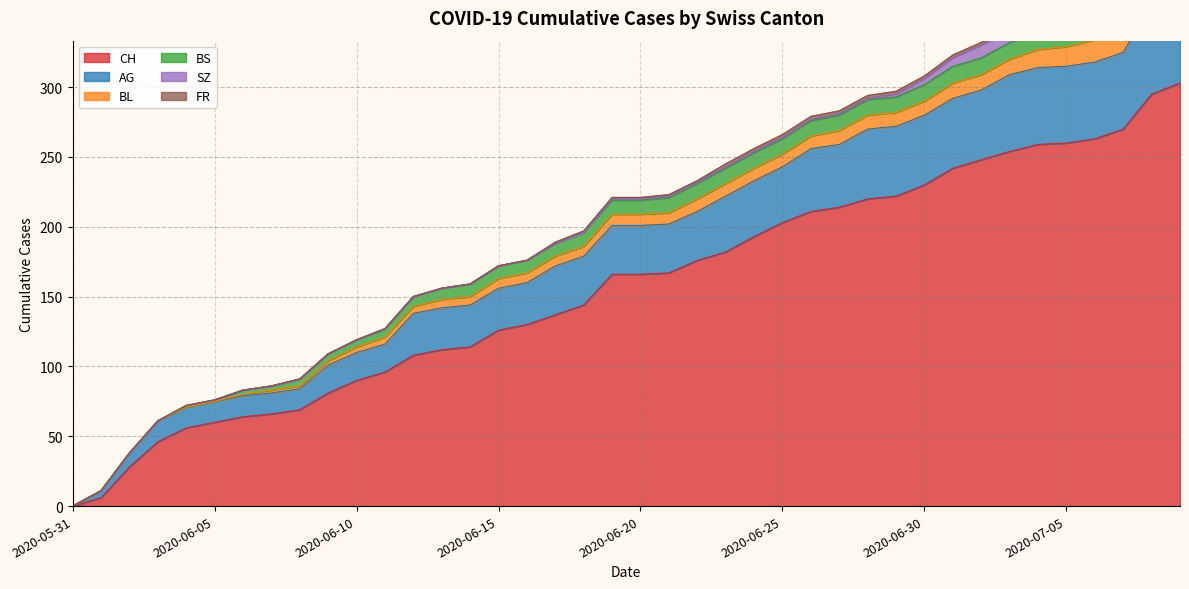

True or false: CH has a value of 200 at 2020-06-17.

False